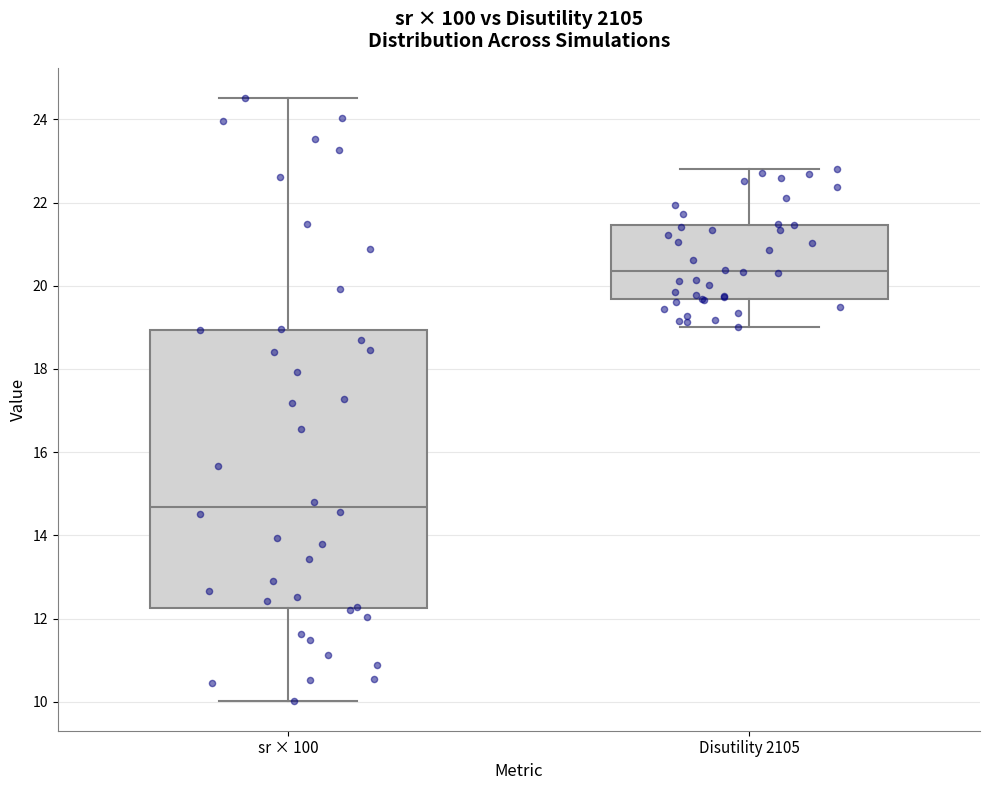

Which box is the tallest, from its lower edge to its upper edge?

sr × 100